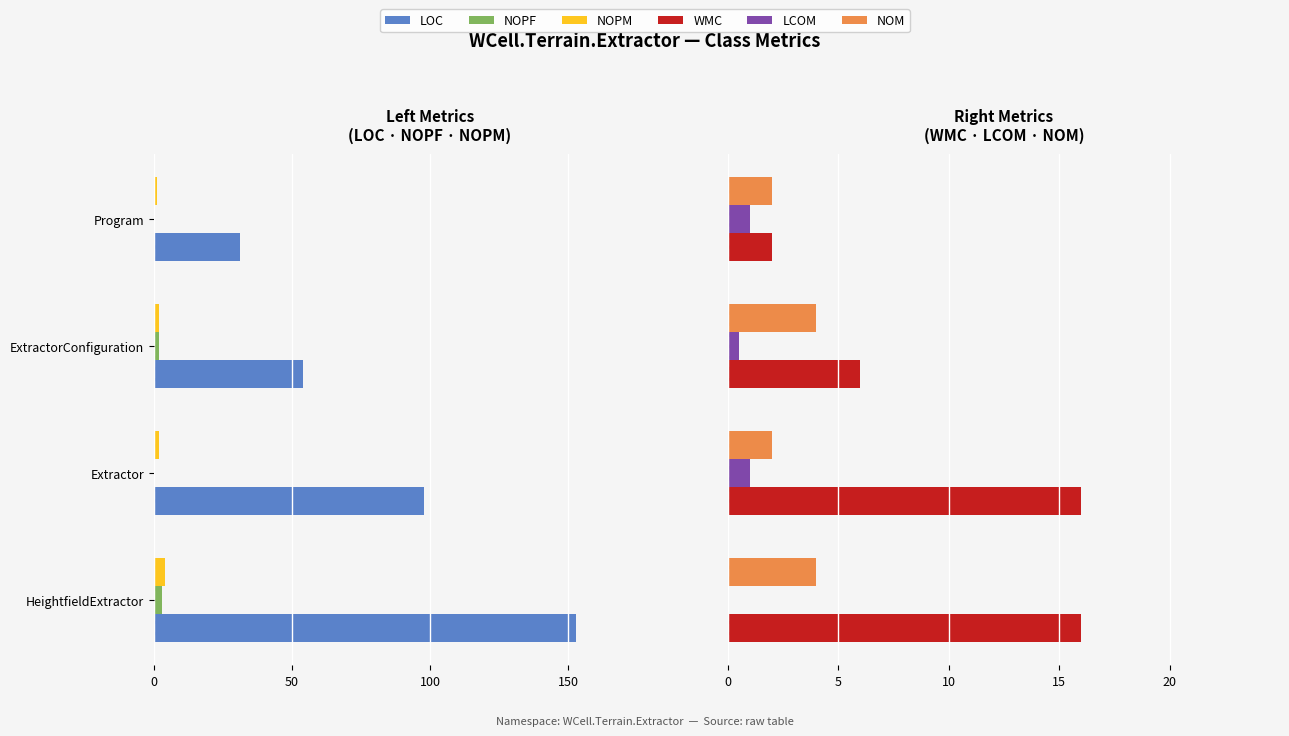

Count the WMC values in the range 6 to 16.

3